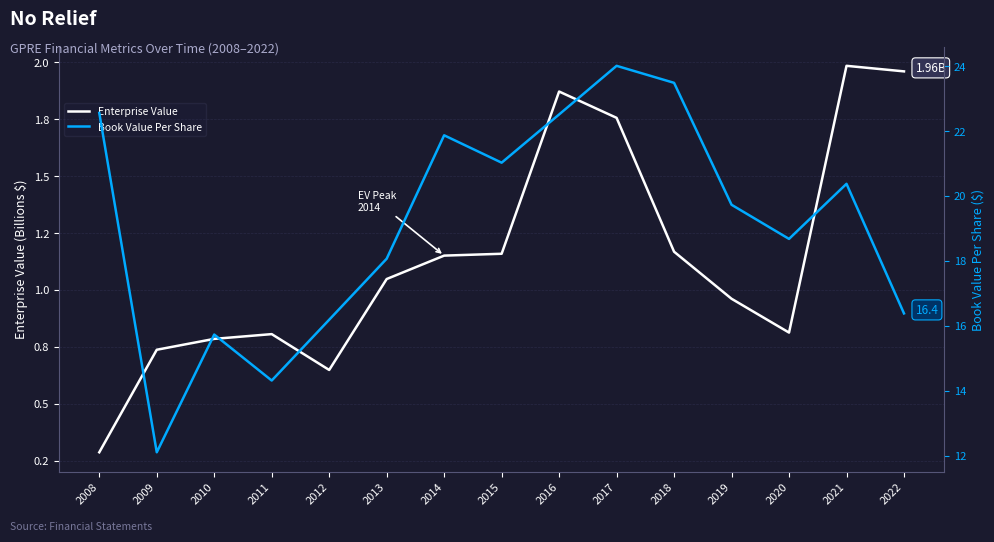

What is the value of the Book Value Per Share point at the 9th from the left?

22.5